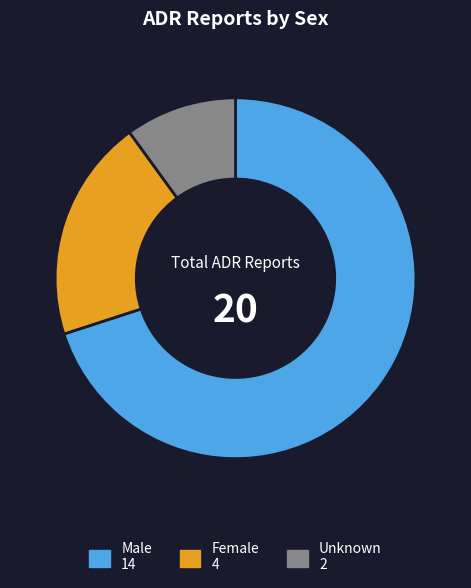

Does any single category account for the majority?

Yes